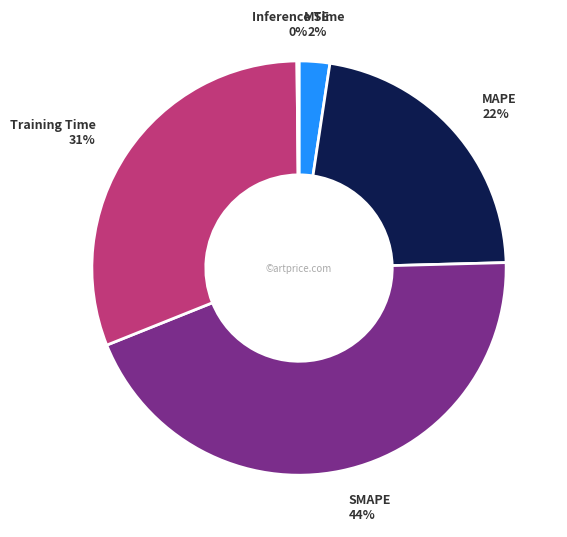

Which category has the biggest portion of the pie?

SMAPE